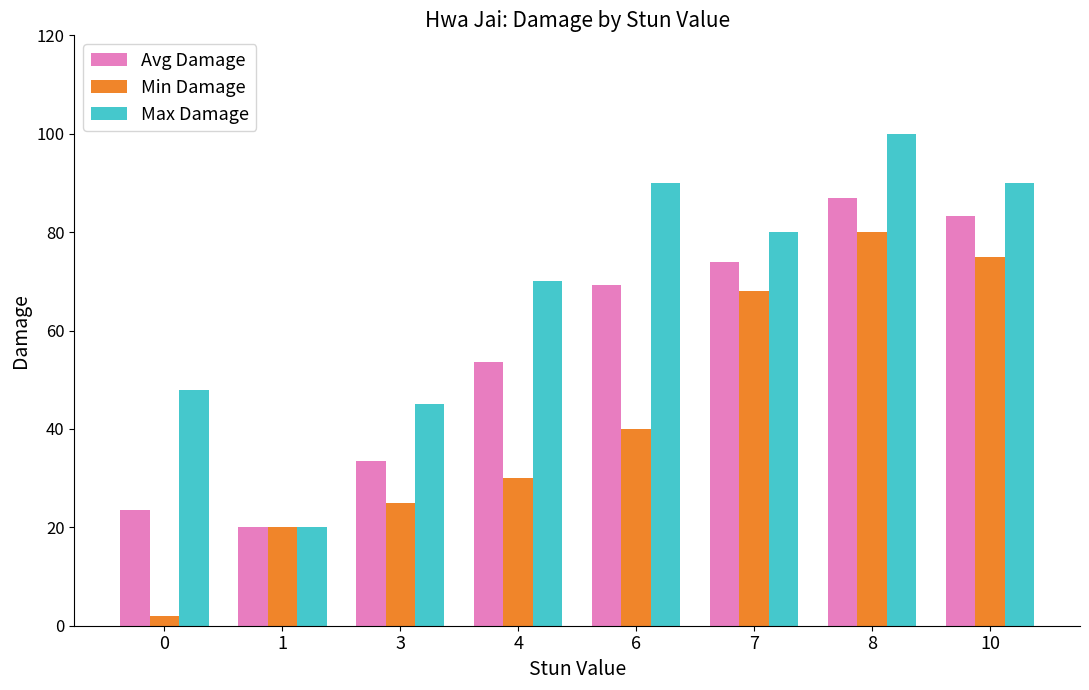

Which label corresponds to the largest value in the chart?

8